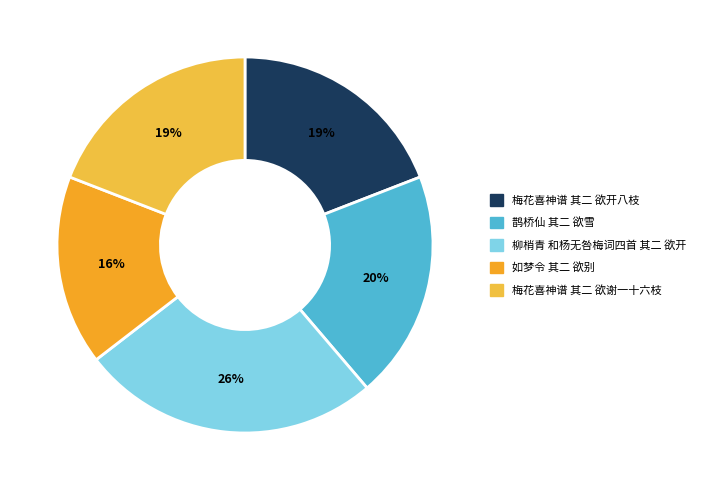

Is 梅花喜神谱 其二 欲开八枝 the majority of the pie?

No